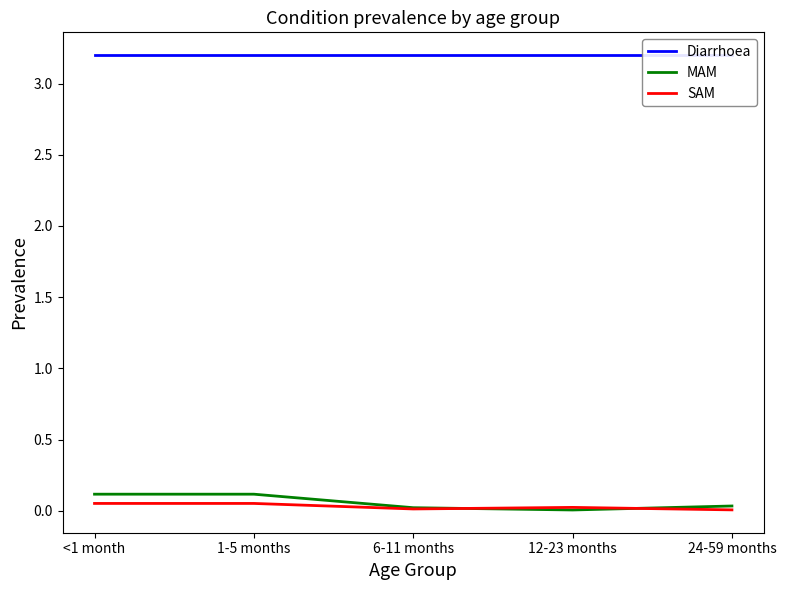

Which series has the widest spread of values?

MAM